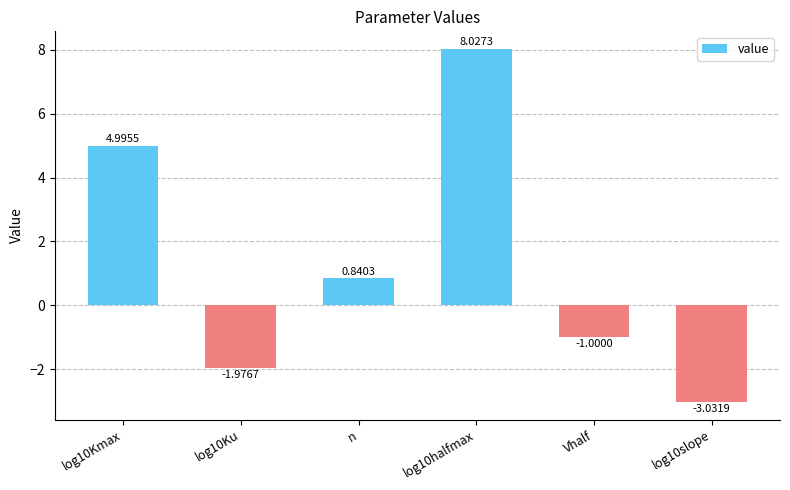

Which has a higher value, n or log10slope?

n